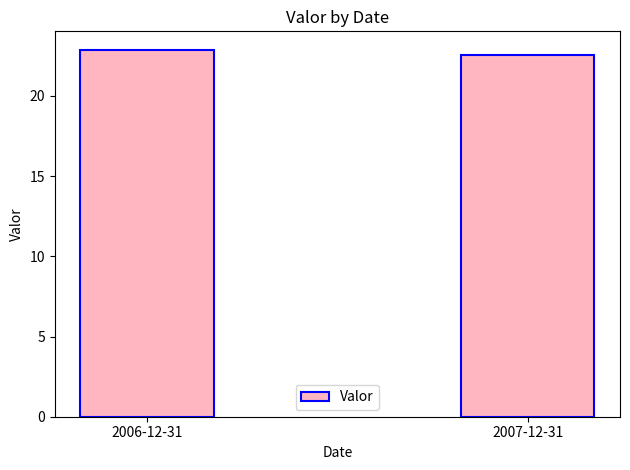

List the labels in order of value, largest first.

2006-12-31, 2007-12-31